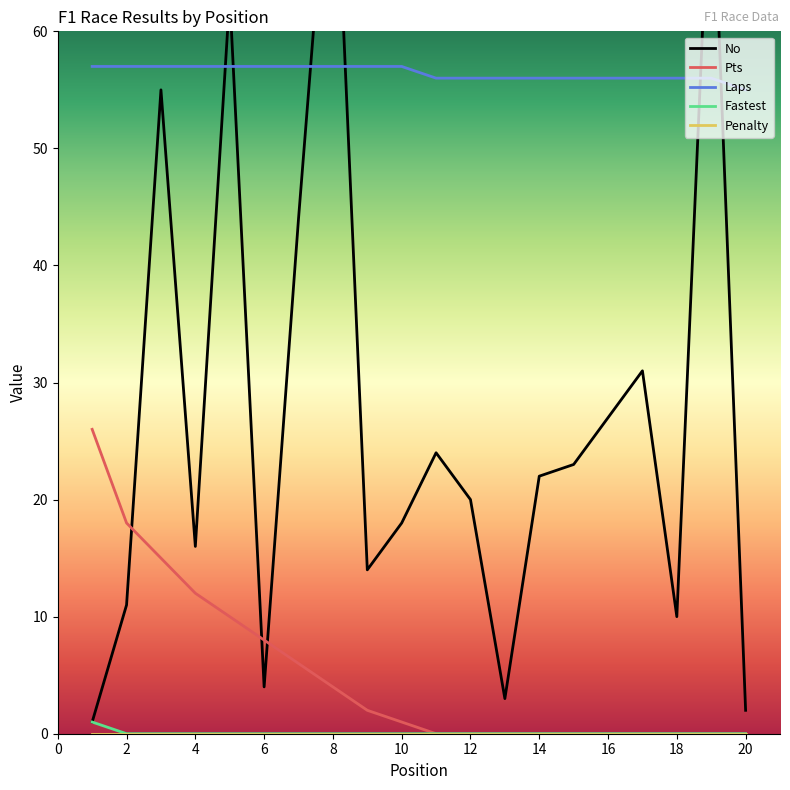

The Pts series shows 8 at 6. True or false?

True